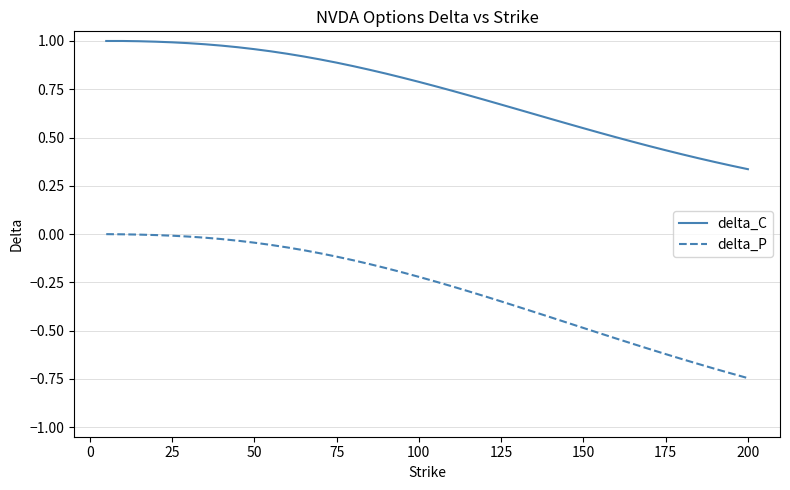

True or false: delta_P and delta_C cross at least once.

False